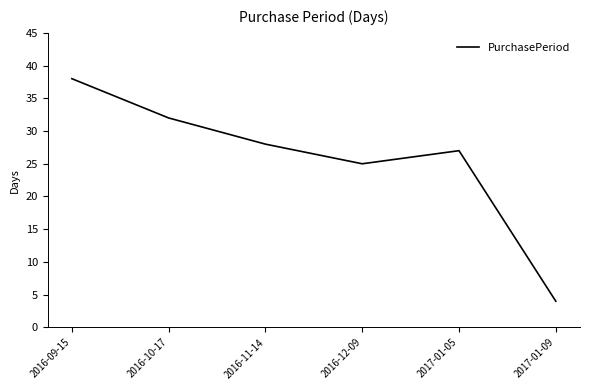

Reading left to right, extract all data points from this chart.

2016-09-15=38	2016-10-17=32	2016-11-14=28	2016-12-09=25	2017-01-05=27	2017-01-09=4